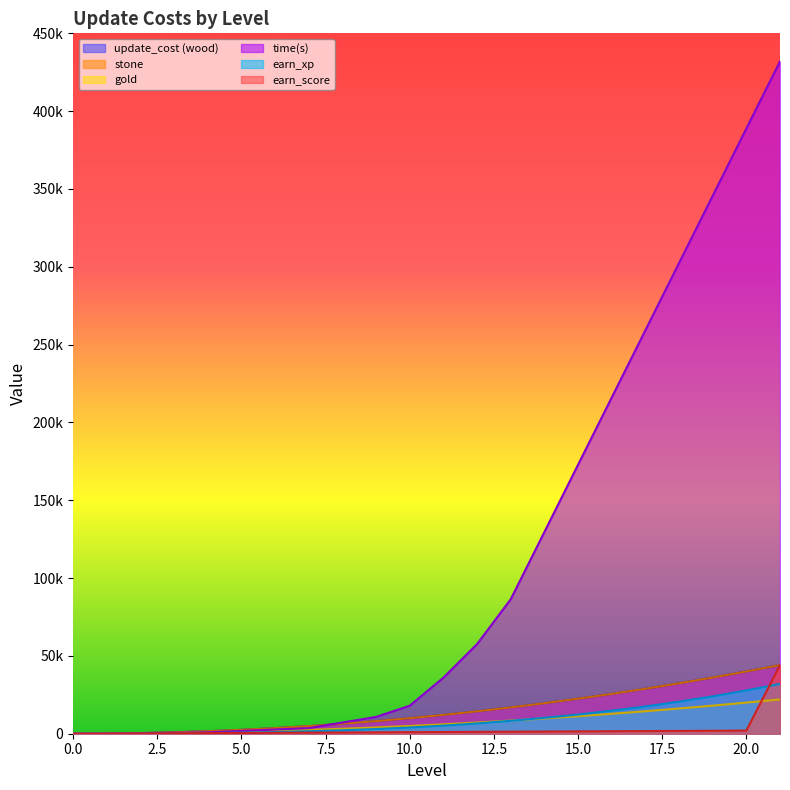

What value does the earn_score series have at 12?

1200